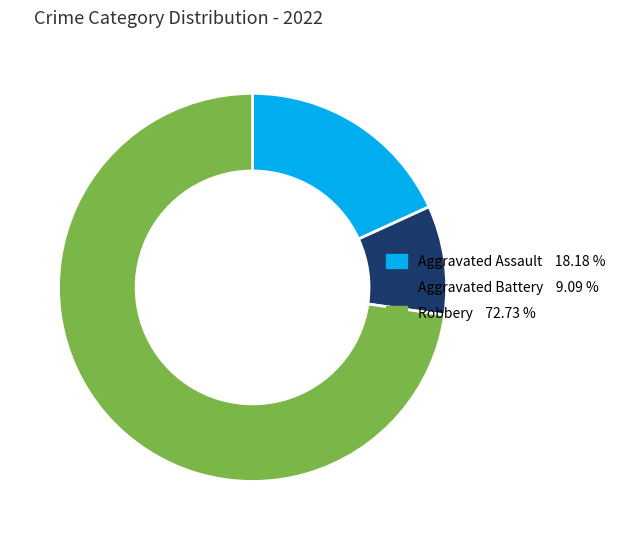

Is the sum of Aggravated Assault and Aggravated Battery greater than half?

No